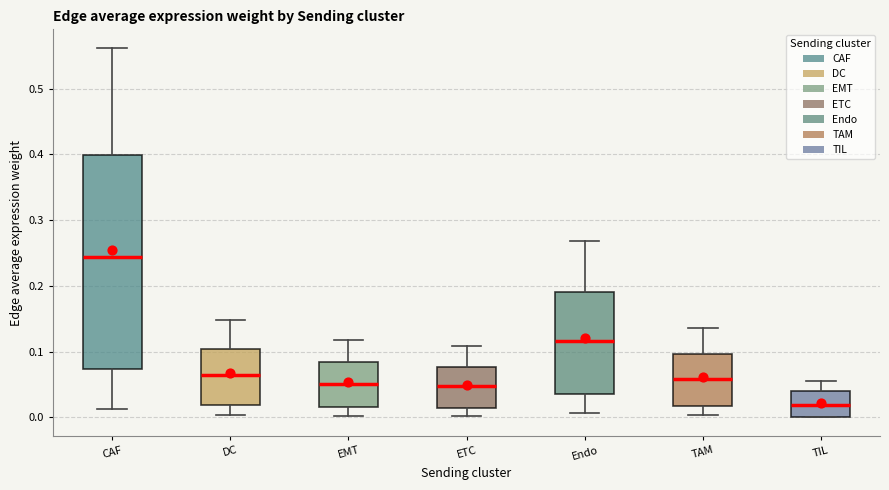

Which box's median line is the lowest?

TIL